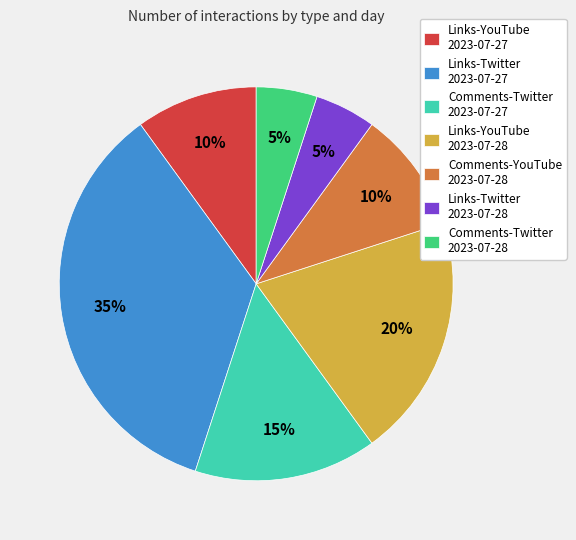

Combined, do Links-Twitter 2023-07-27 and Links-YouTube 2023-07-28 account for over 50%?

Yes